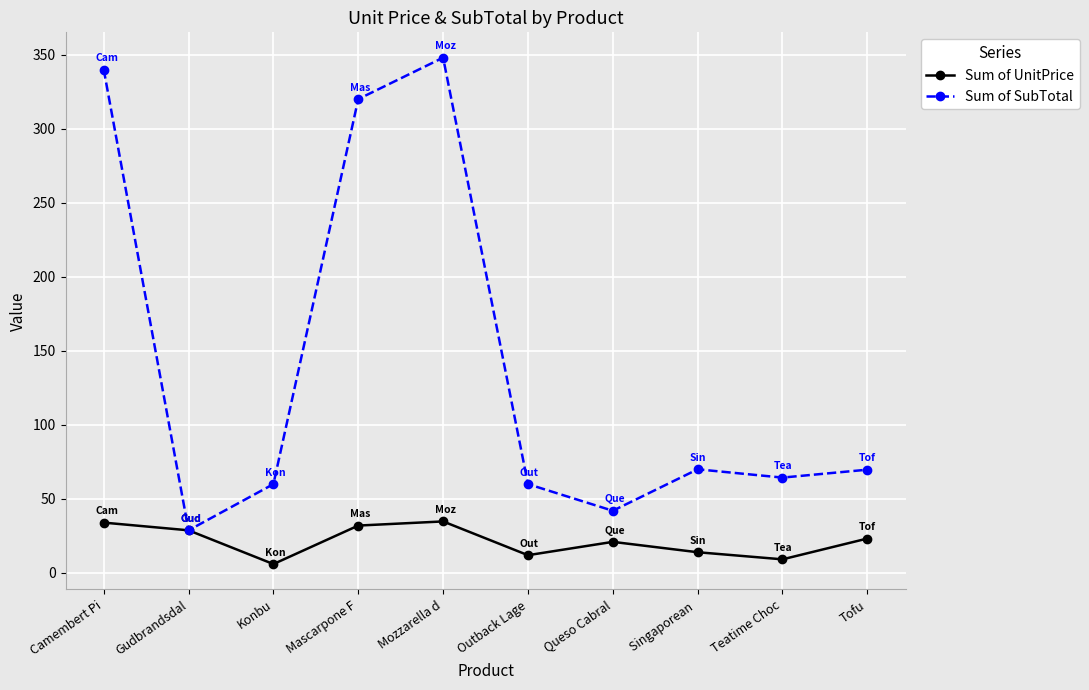

Rank the series at Tofu from lowest to highest value.

Sum of UnitPrice, Sum of SubTotal